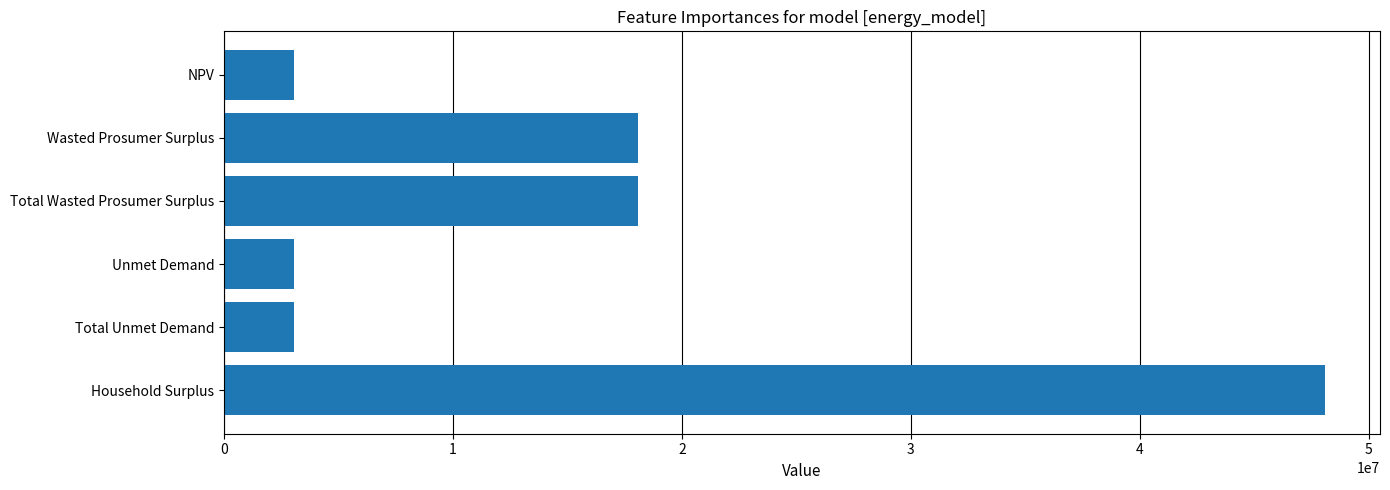

How many categories are shown in the chart?

6